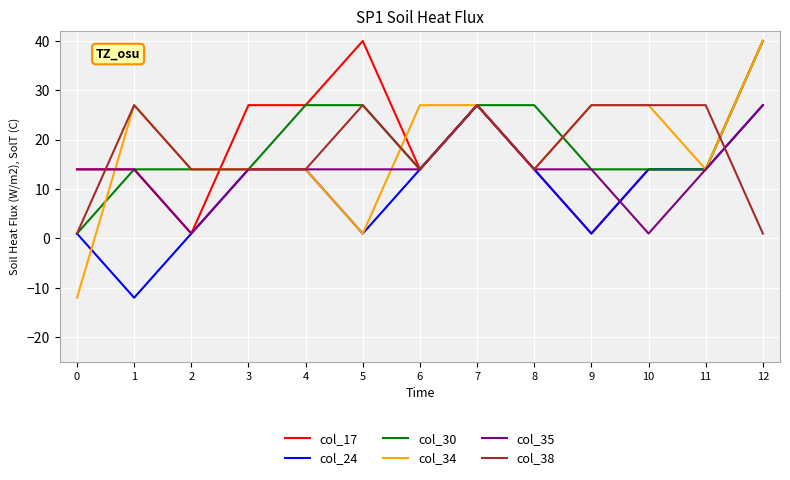

Reading left to right, what are all the values shown in this chart?

col_17: 0=14	1=14	2=1	3=27	4=27	5=40	6=14	7=27	8=14	9=1	10=14	11=14	12=40
col_24: 0=1	1=-12	2=1	3=14	4=14	5=1	6=14	7=27	8=14	9=1	10=14	11=14	12=27
col_30: 0=1	1=14	2=14	3=14	4=27	5=27	6=14	7=27	8=27	9=14	10=14	11=14	12=40
col_34: 0=-12	1=27	2=14	3=14	4=14	5=1	6=27	7=27	8=14	9=27	10=27	11=14	12=40
col_35: 0=14	1=14	2=1	3=14	4=14	5=14	6=14	7=27	8=14	9=14	10=1	11=14	12=27
col_38: 0=1	1=27	2=14	3=14	4=14	5=27	6=14	7=27	8=14	9=27	10=27	11=27	12=1